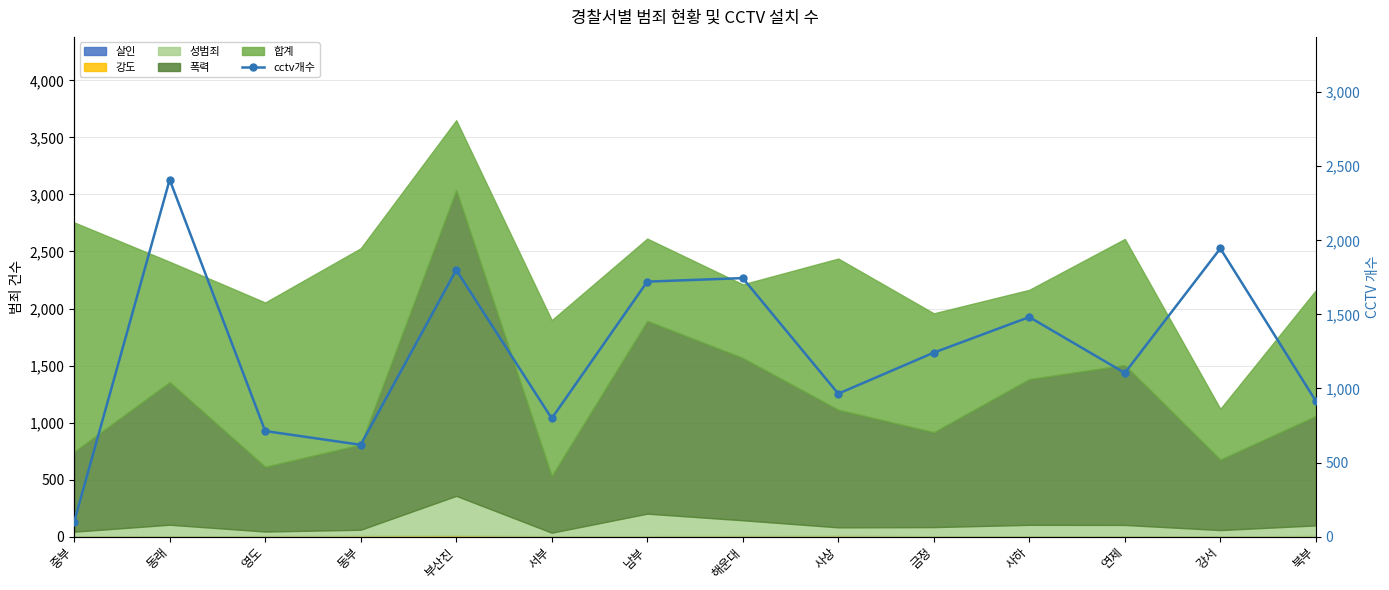

What is the approximate value at 중부, to the nearest 100?

100